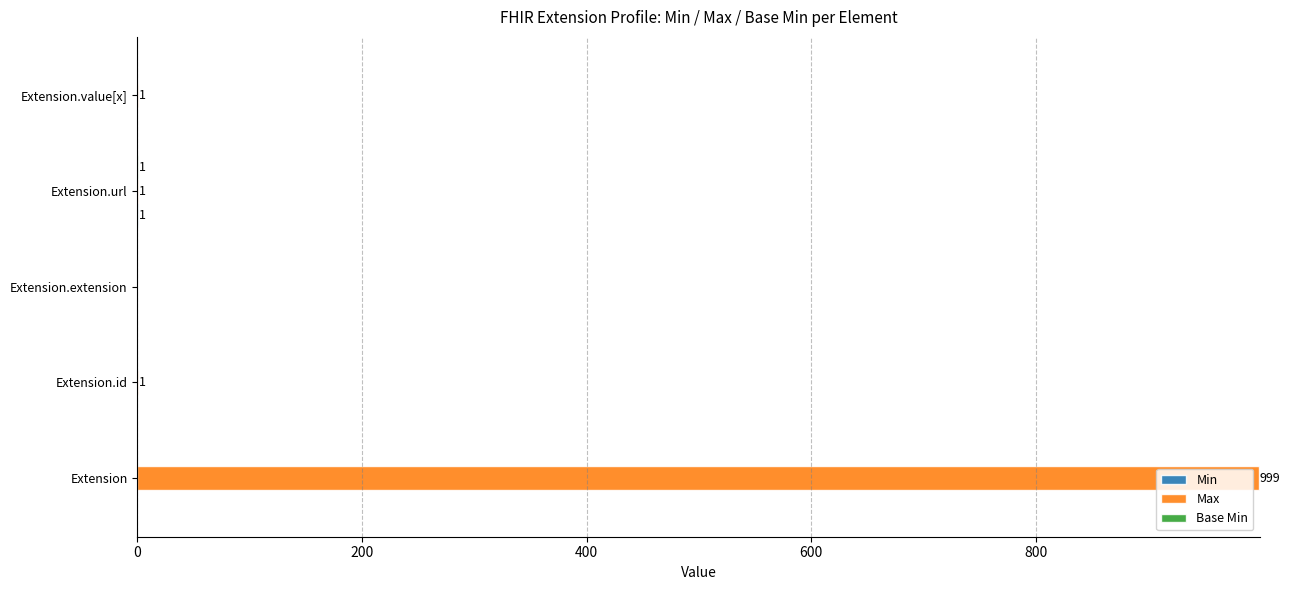

What is the maximum value shown in the chart?

999